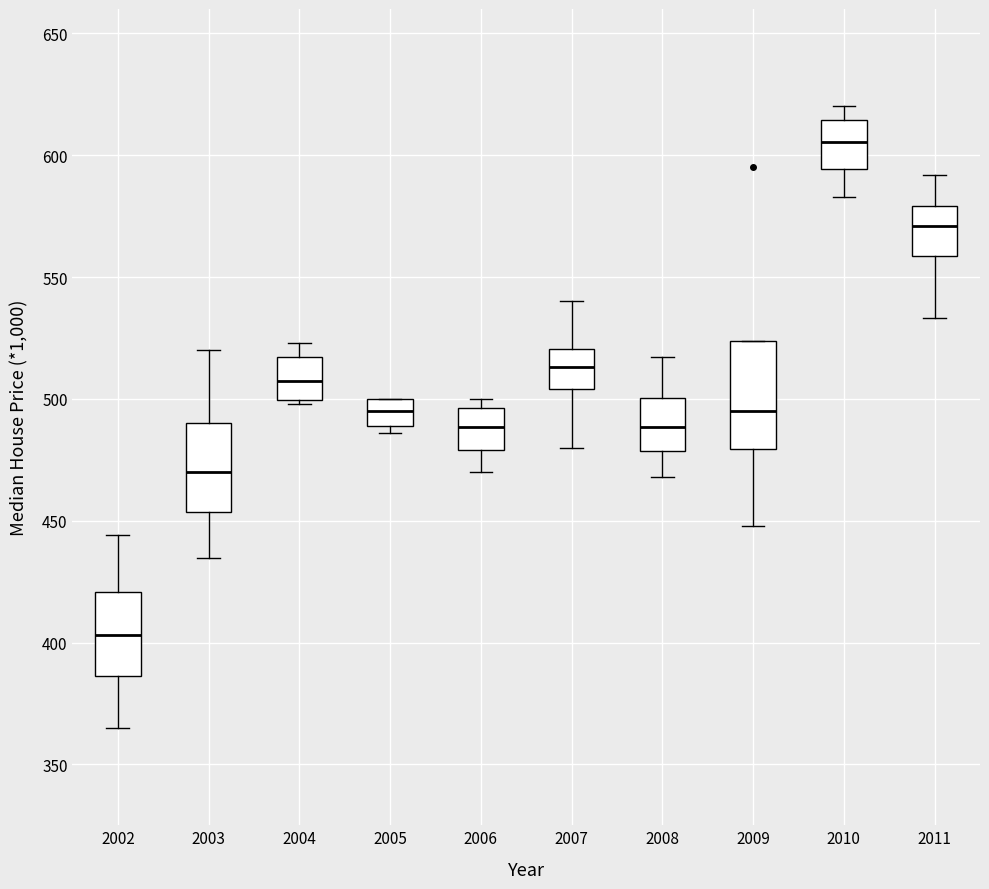

Reading left to right, transcribe this box plot: for each box, give where its median line is, the range the box spans, and where its two whiskers end, as read against the y-axis. The values are not printed on the chart, so give them approximately, as read against the axis.

2002: median 405, box 385 to 420, whiskers 365 to 445
2003: median 470, box 455 to 490, whiskers 435 to 520
2004: median 510, box 500 to 515, whiskers 500 to 525
2005: median 495, box 490 to 500, whiskers 485 to 500
2006: median 490, box 480 to 495, whiskers 470 to 500
2007: median 515, box 505 to 520, whiskers 480 to 540
2008: median 490, box 480 to 500, whiskers 470 to 515
2009: median 495, box 480 to 525, whiskers 450 to 525
2010: median 605, box 595 to 615, whiskers 585 to 620
2011: median 570, box 560 to 580, whiskers 535 to 590